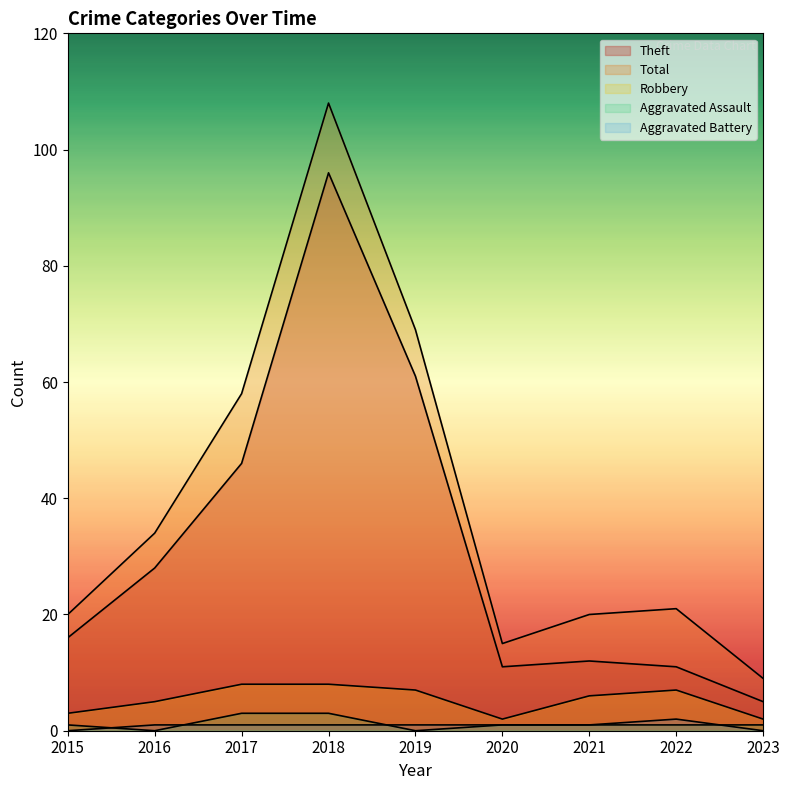

How many series are shown in this chart?

5